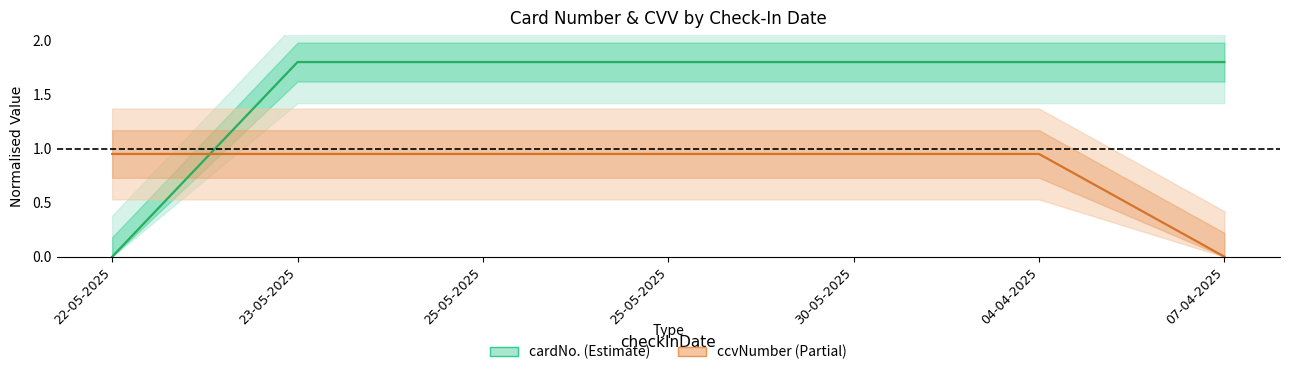

Which category has the lowest value in the cardNo. series?

22-05-2025